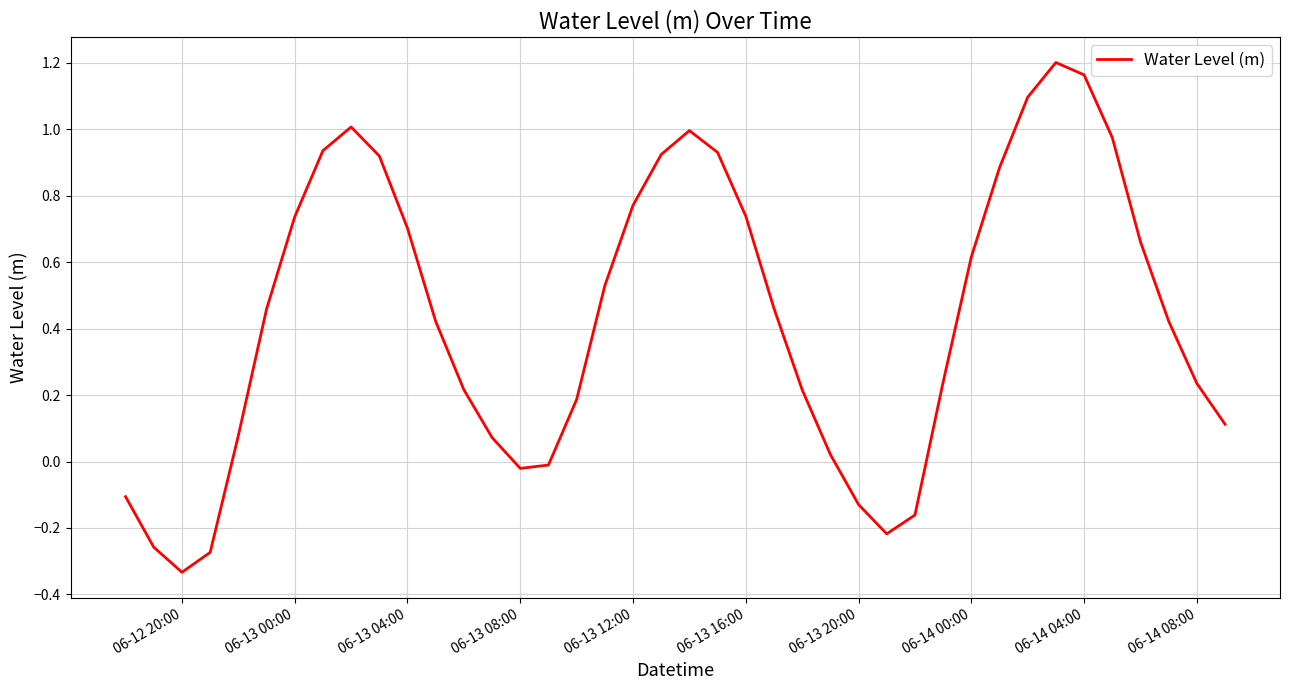

What is the difference between the maximum and minimum values?

1.5